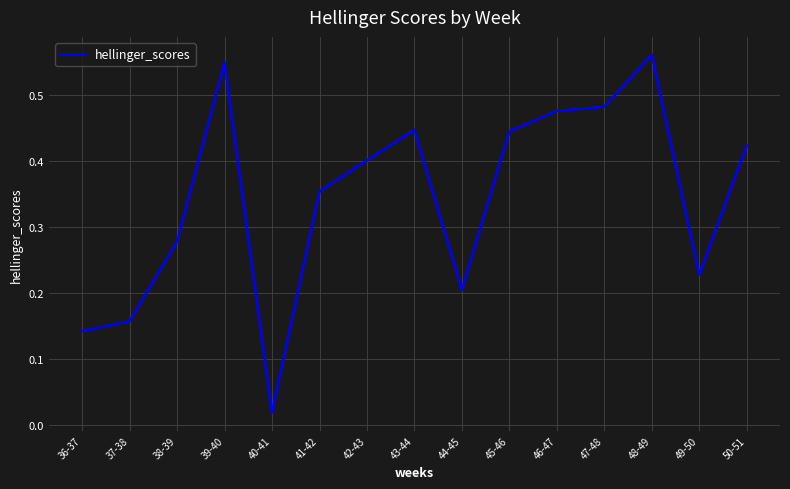

How many distinct data groups are displayed?

1